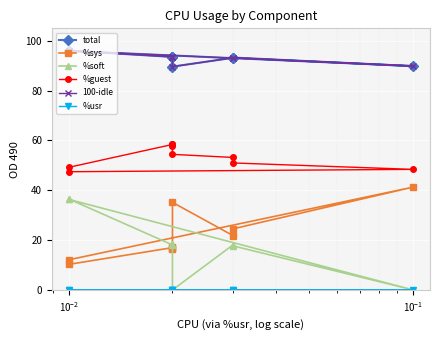

What is the average value of the %soft series?

18.2